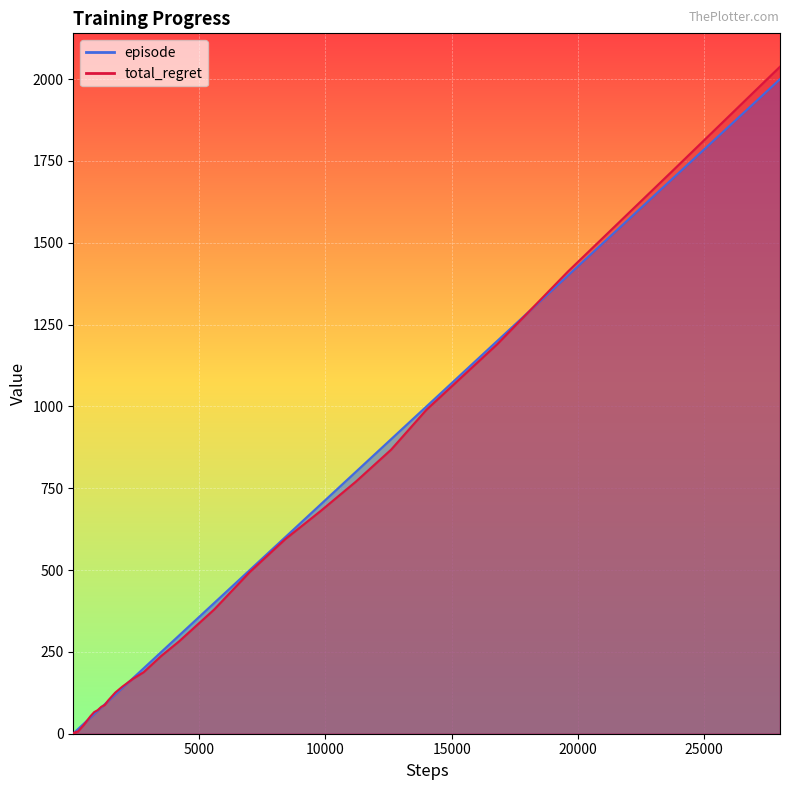

The value of episode at 1680 is 120. True or false?

True